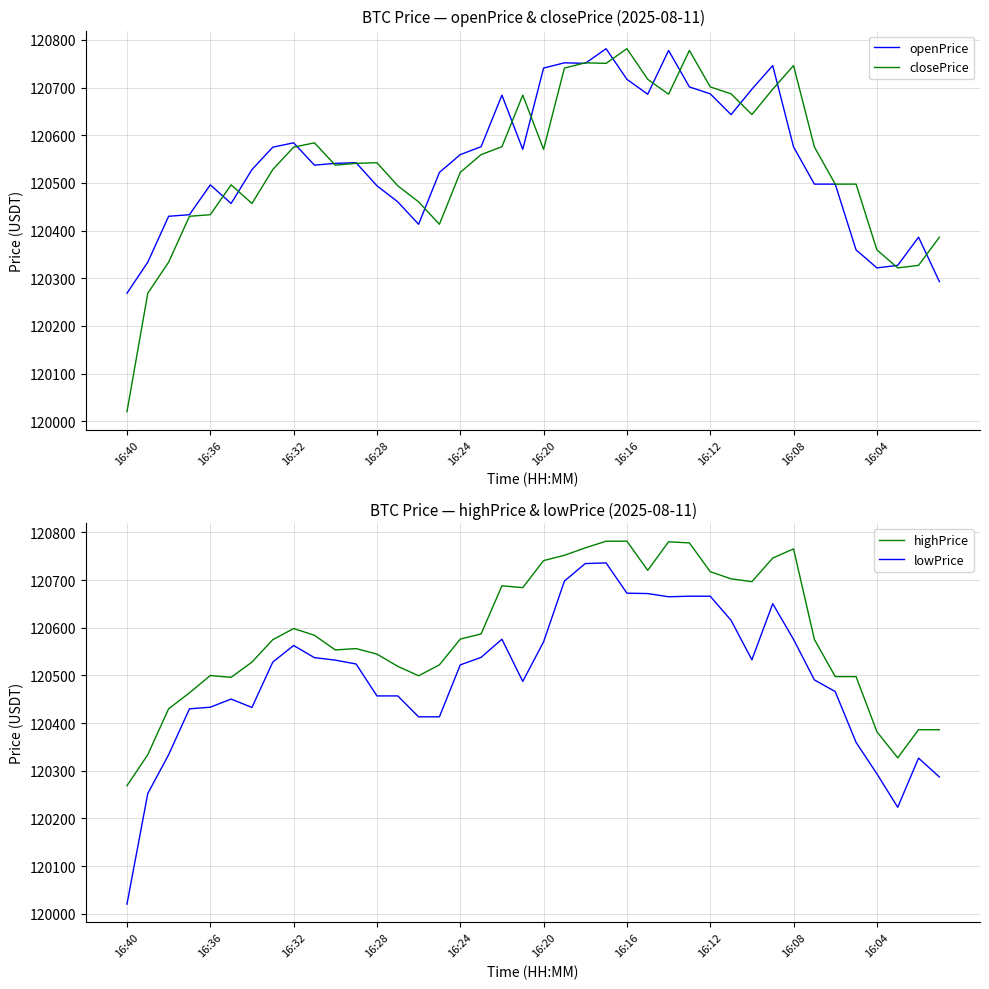

At which label does lowPrice reach its minimum?

16:40